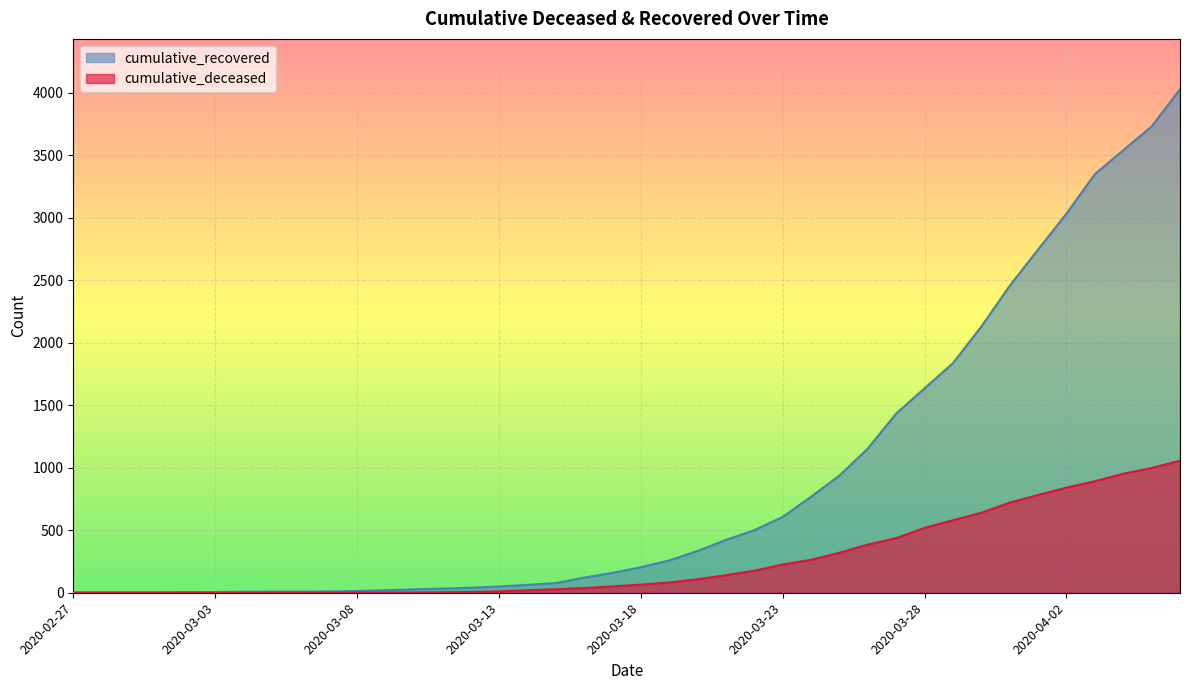

How many values in the cumulative_deceased series are below 65?

20